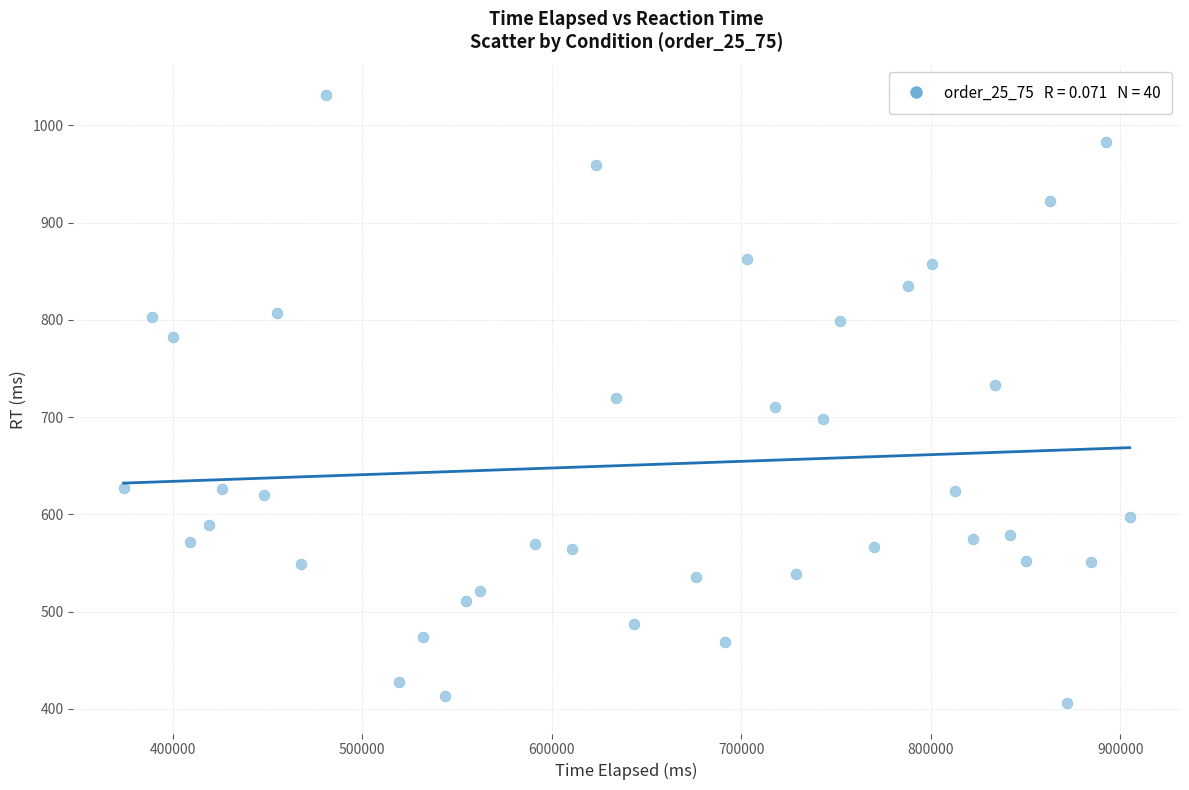

What is the range of Y values (max minus min)?

625